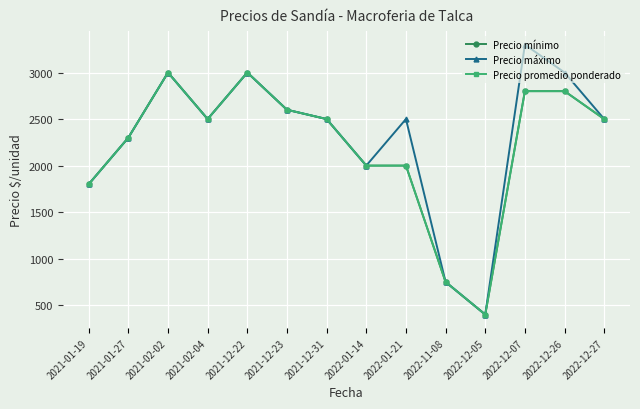

Which series has the largest range (max minus min)?

Precio máximo